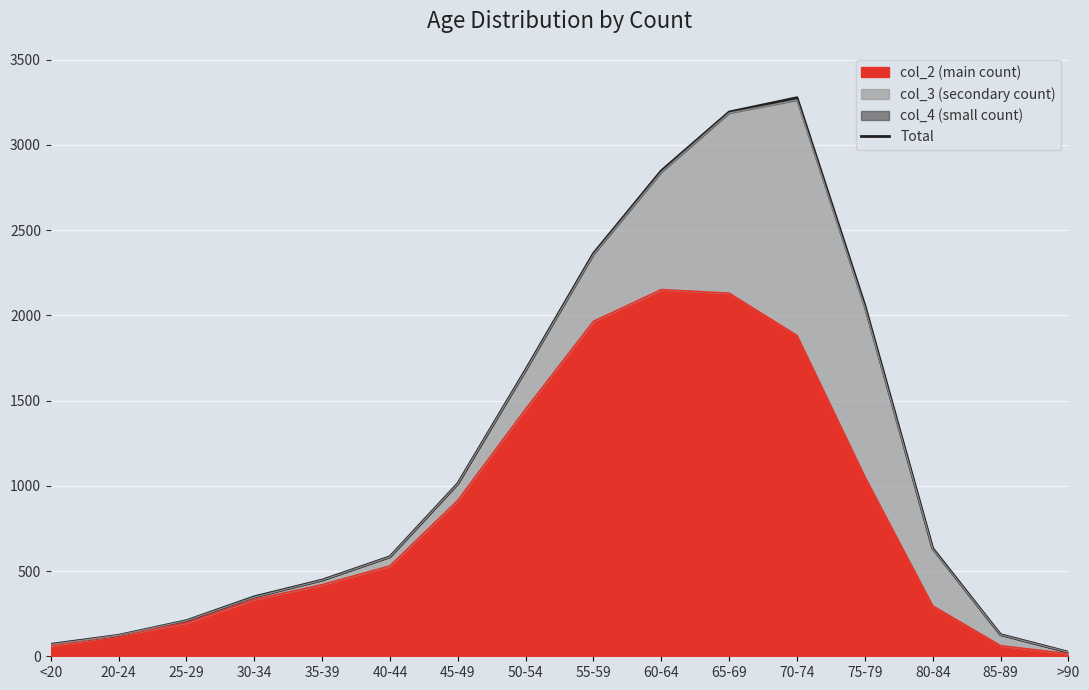

What is the value of the 11th point from the left?

3193